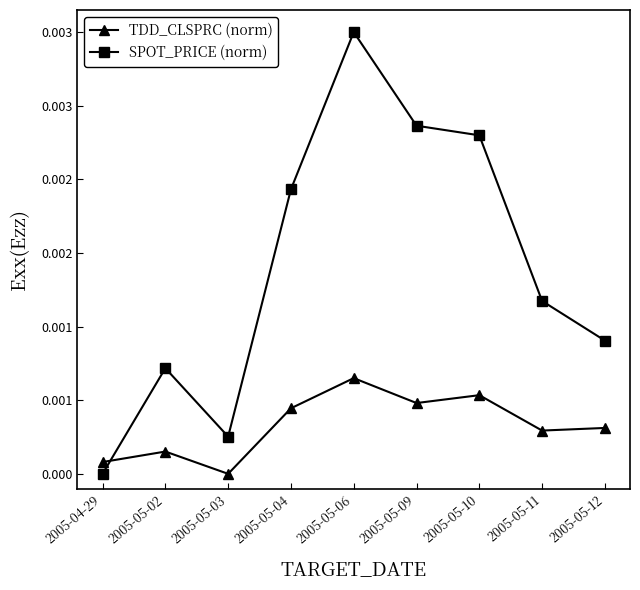

Which series has the widest spread of values?

SPOT_PRICE (norm)